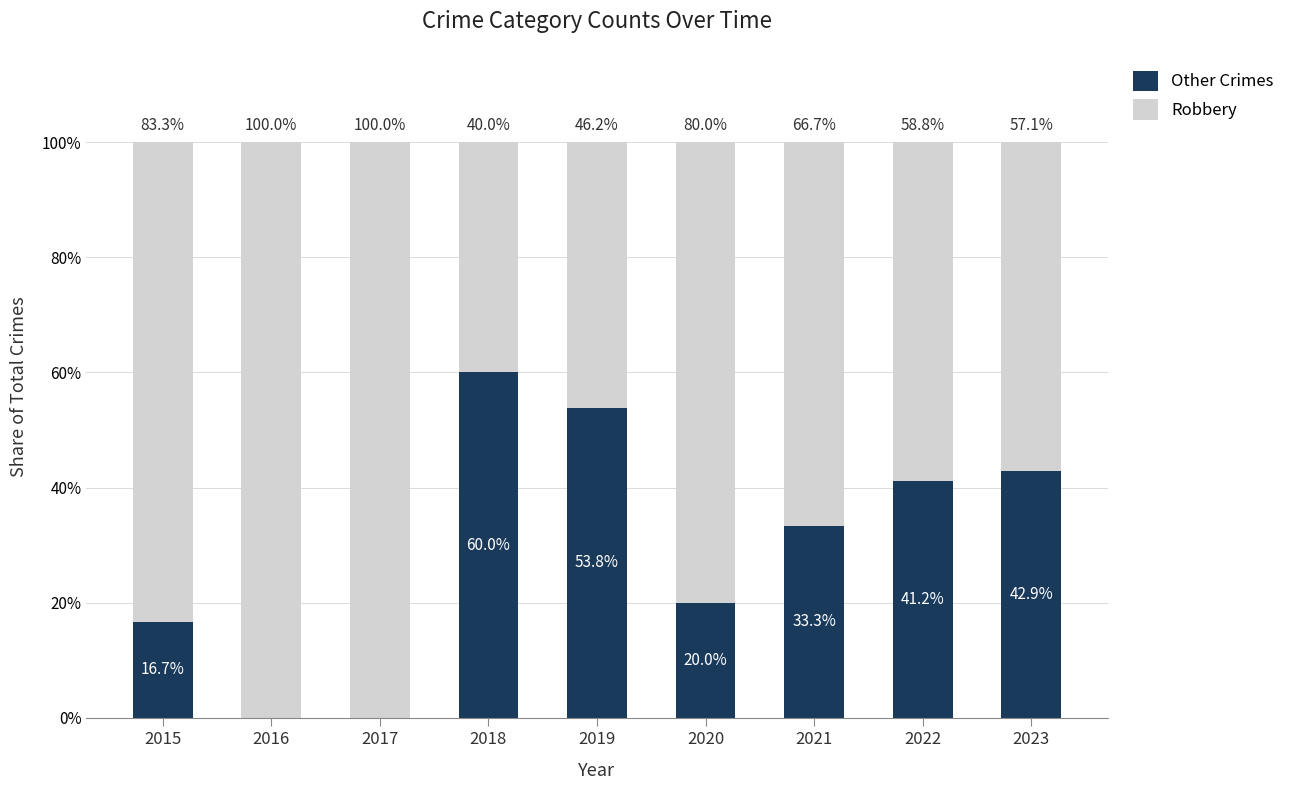

What is the total value across all series at 2016?

100.0